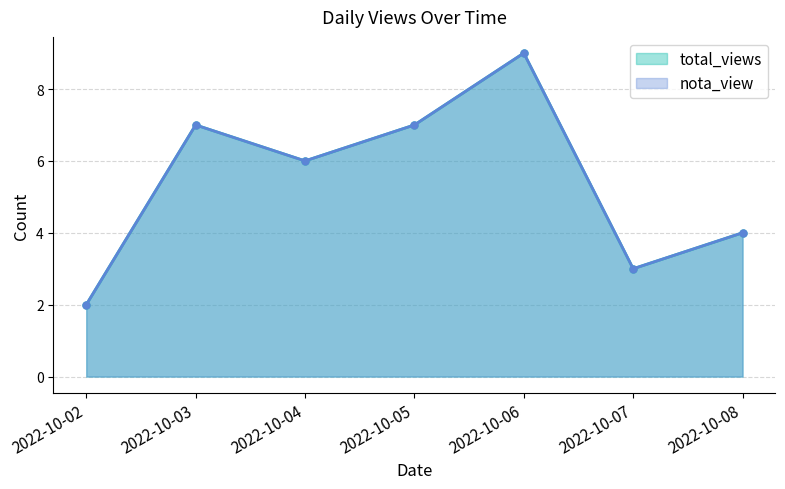

Between 2022-10-07 and 2022-10-08, which series saw the biggest shift?

total_views